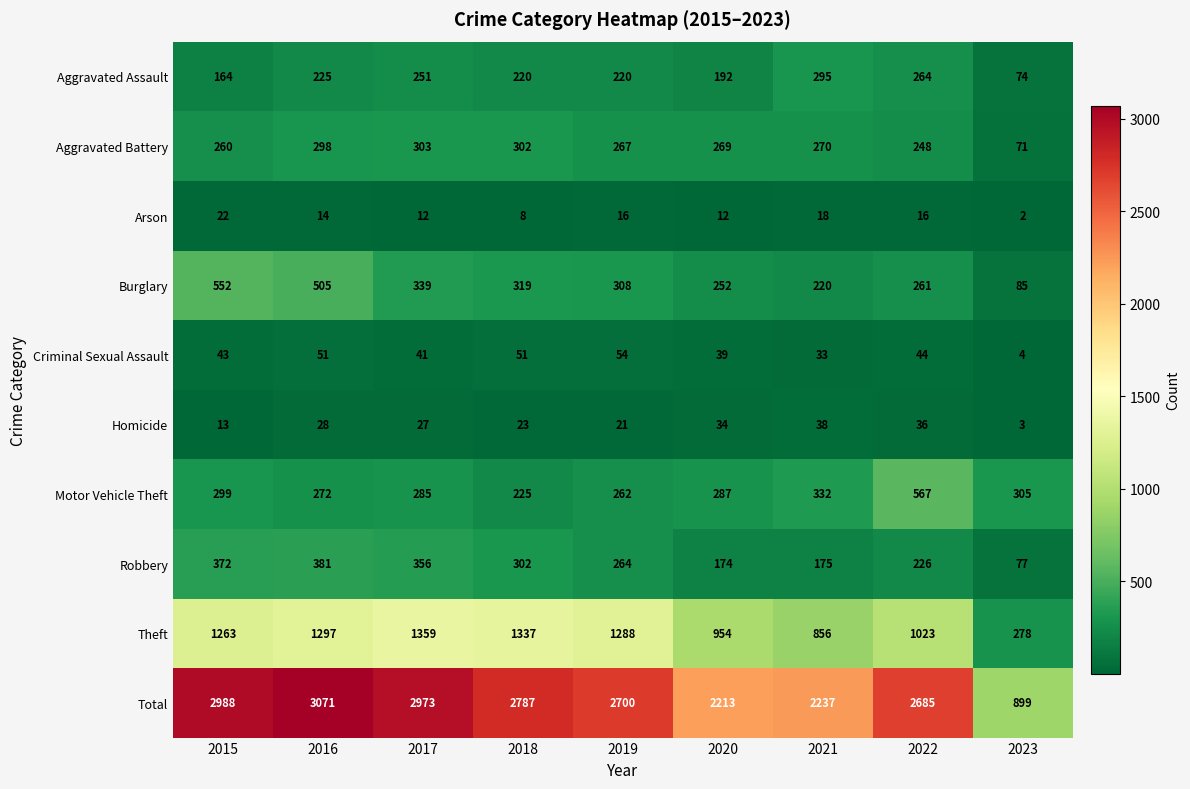

What value does the Robbery series have at 2023?

77